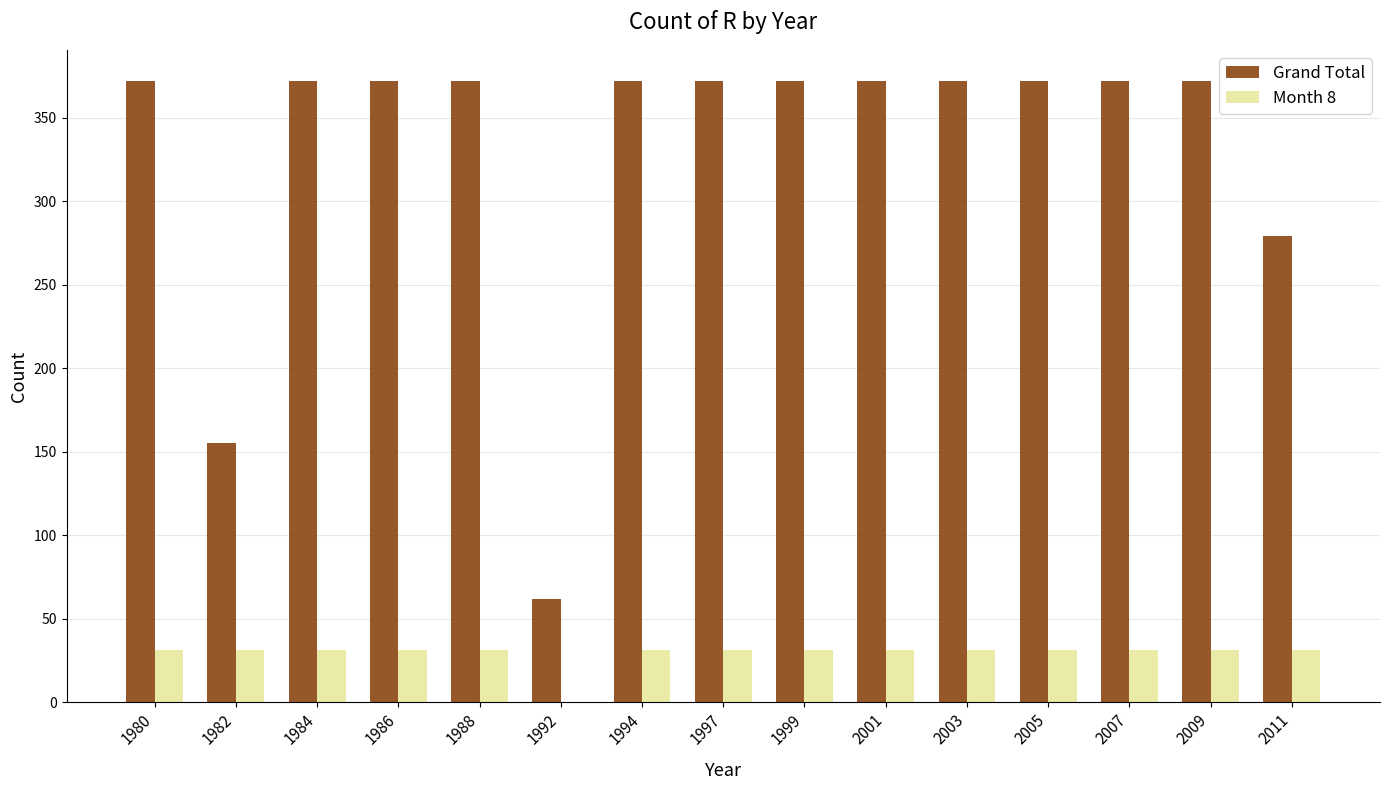

What is the sum of all Grand Total values?

4960